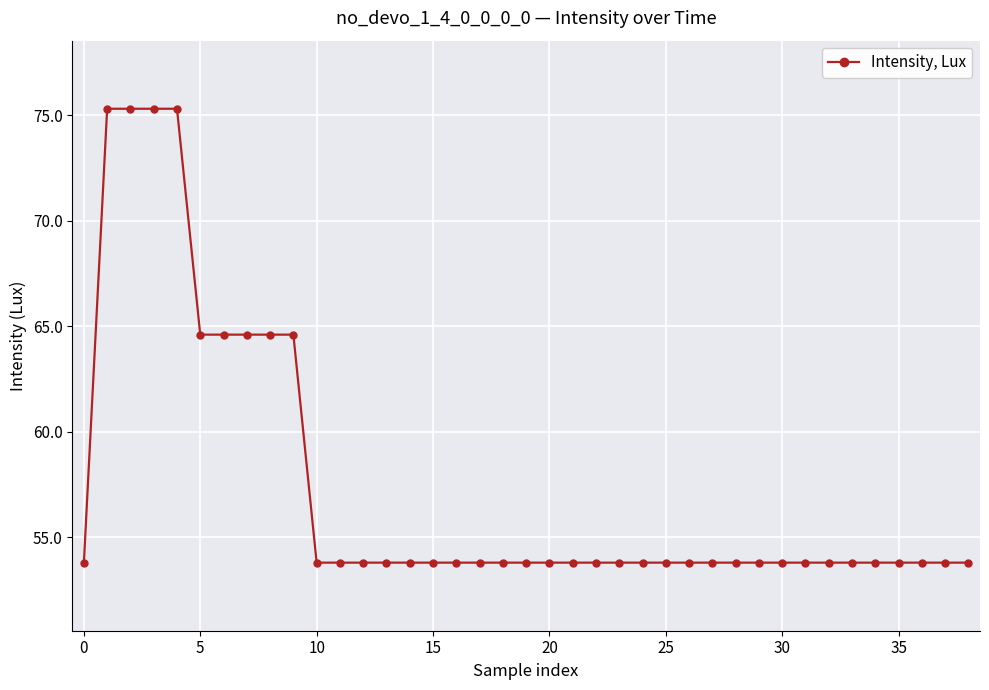

What is the smallest value displayed?

53.8